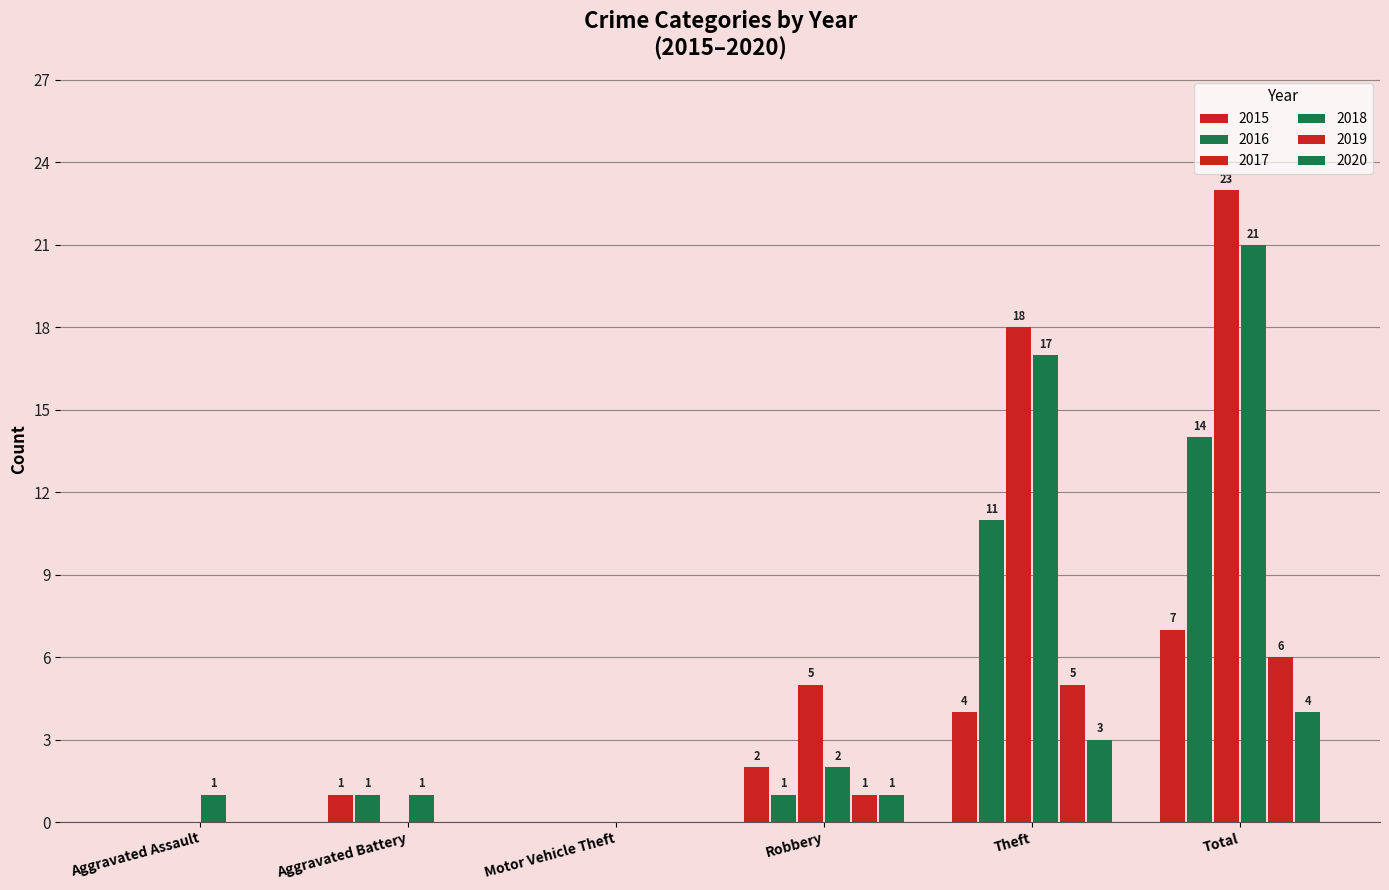

What is the label of the 3rd bar from the left?

Motor Vehicle Theft